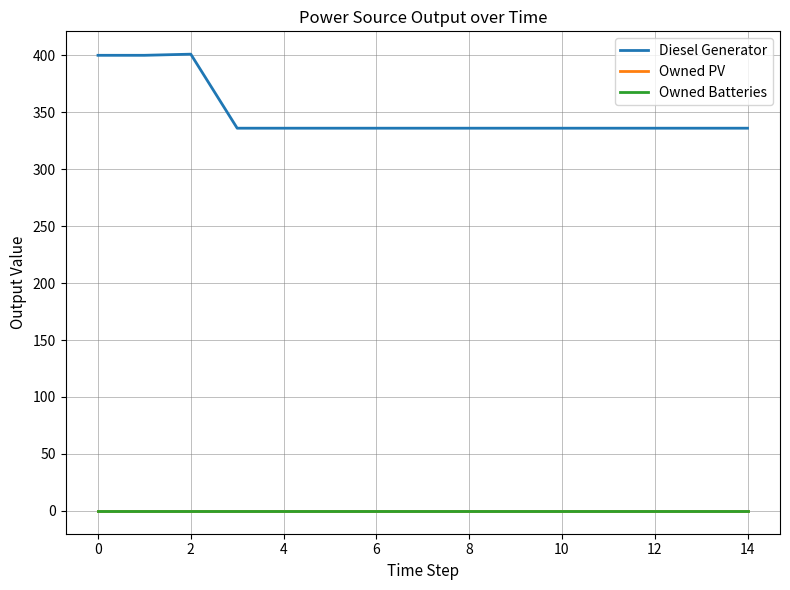

Does the chart have visible grid lines?

Yes